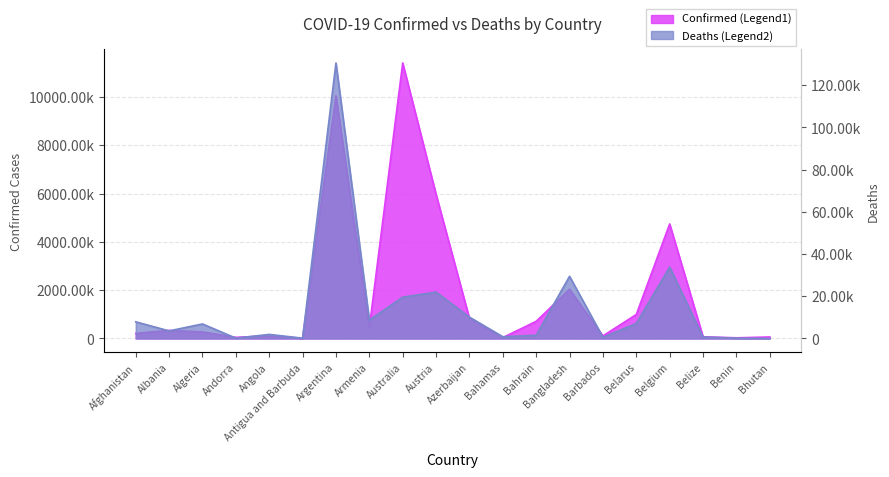

What value does the Confirmed series have at Bahamas?

37491